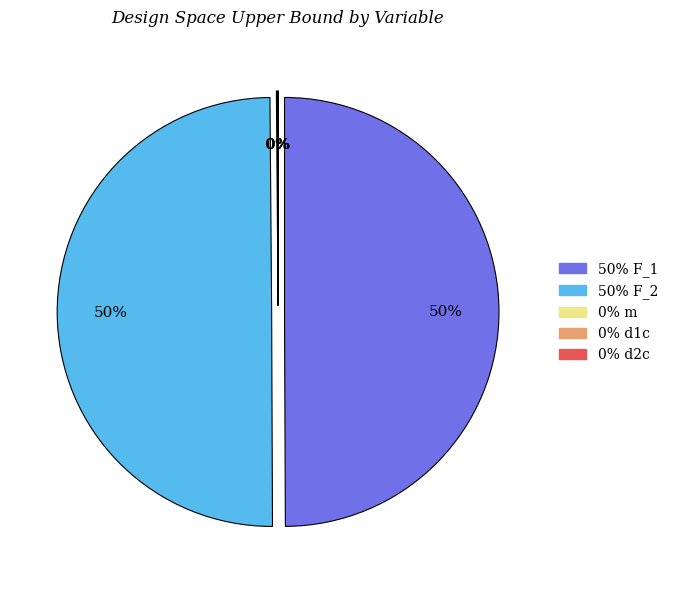

How much of the chart is everything except d1c?

100.0%